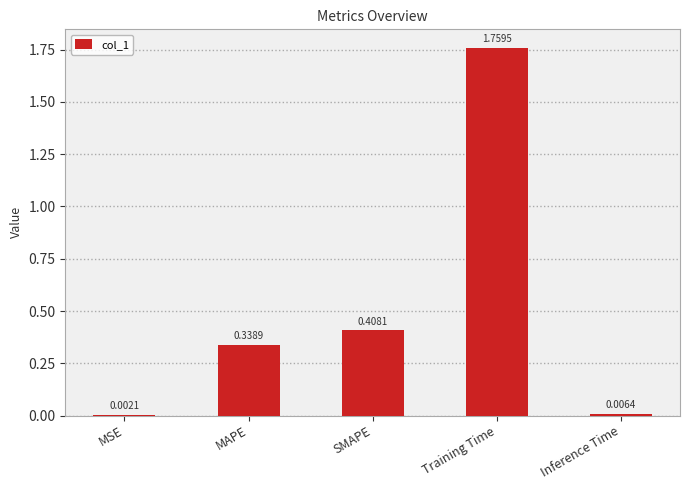

Between SMAPE and MSE, which is larger?

SMAPE